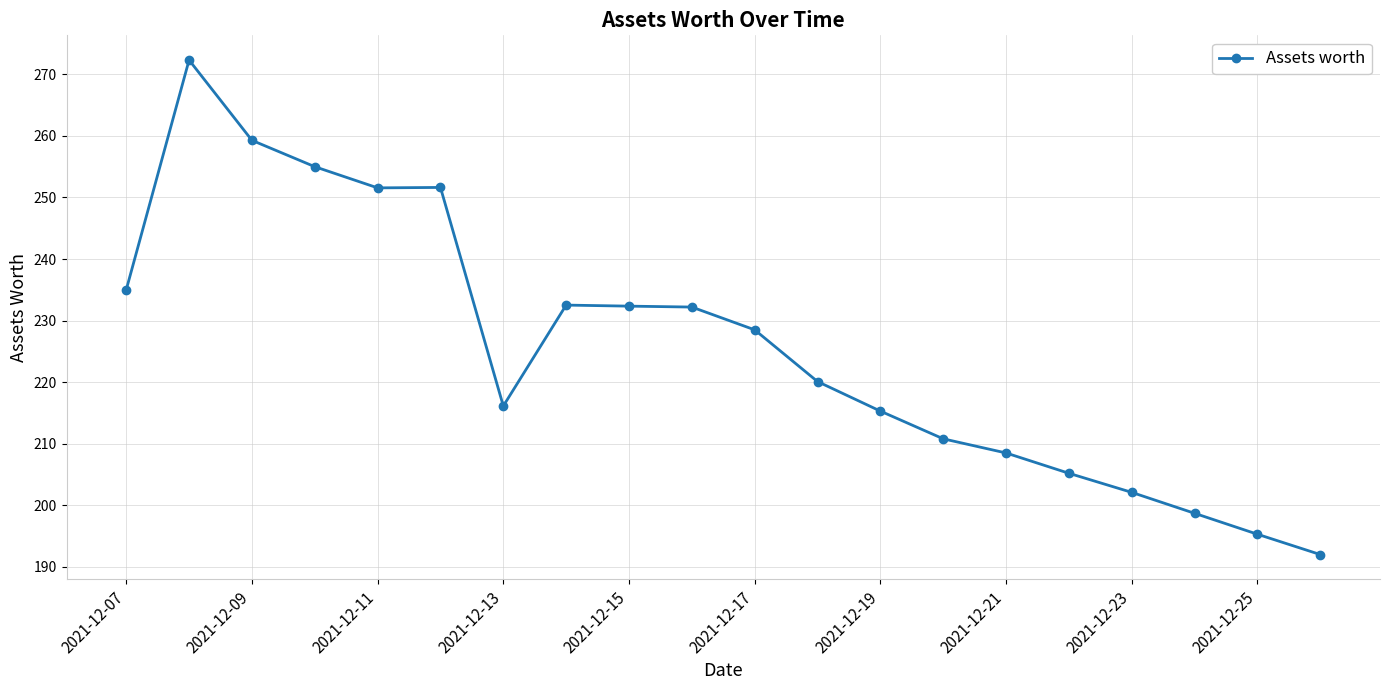

True or false: the data has more than 0 interior local peaks.

True